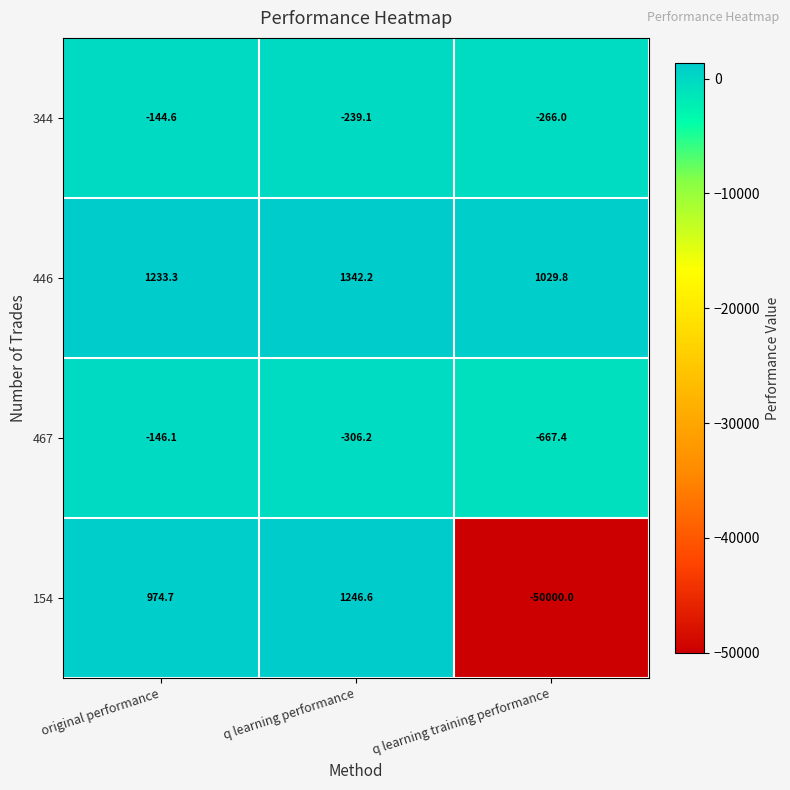

Reading left to right, transcribe all the data shown in this chart.

344: original performance=-144.6	q learning performance=-239.1	q learning training performance=-266.0
446: original performance=1233.3	q learning performance=1342.2	q learning training performance=1029.8
467: original performance=-146.1	q learning performance=-306.2	q learning training performance=-667.4
154: original performance=974.7	q learning performance=1246.6	q learning training performance=-50000.0